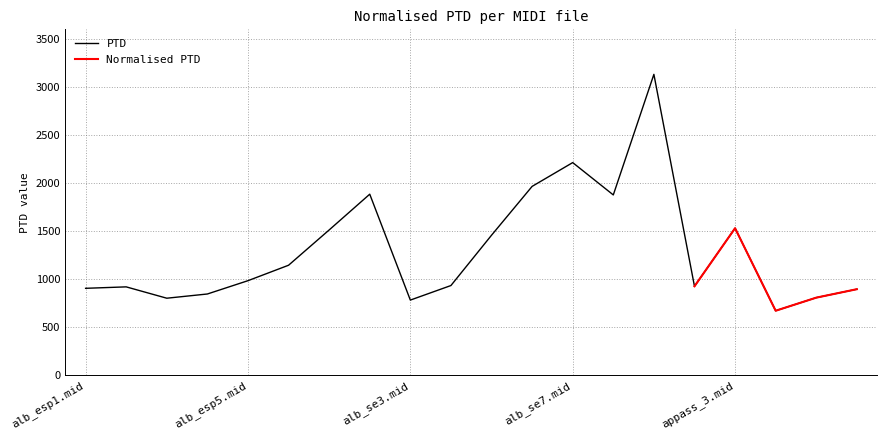

Reading left to right, extract all data points from this chart.

904.3	919.4	801.3	845.2	983.8	1144.5	1511.7	1884.1	781.8	933.2	1456.8	1965.2	2212.9	1876.4	3131.4	925.2	1529.9	670.9	807.1	895.1